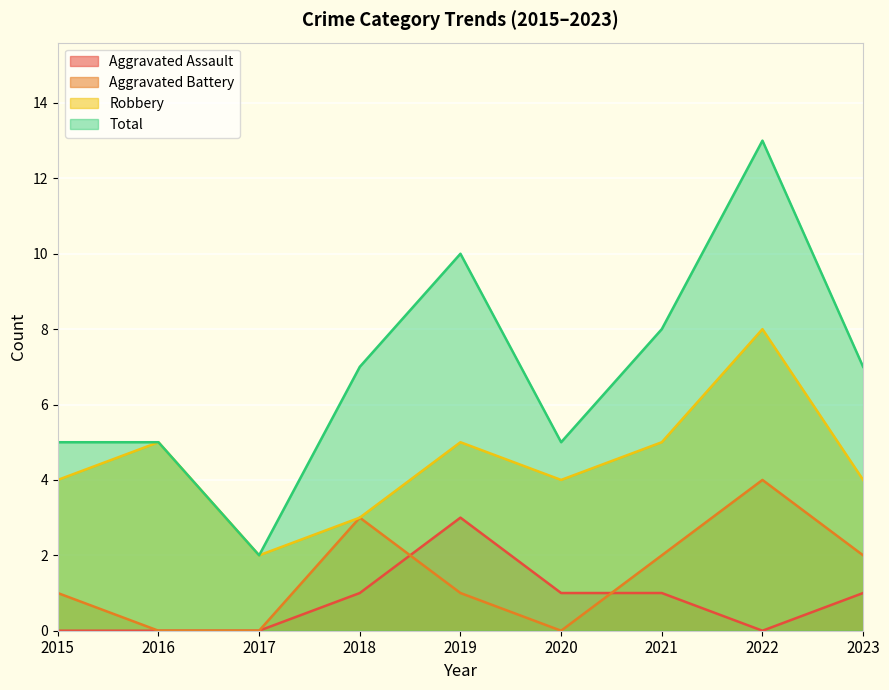

At which category is the sum across all series the highest?

2022